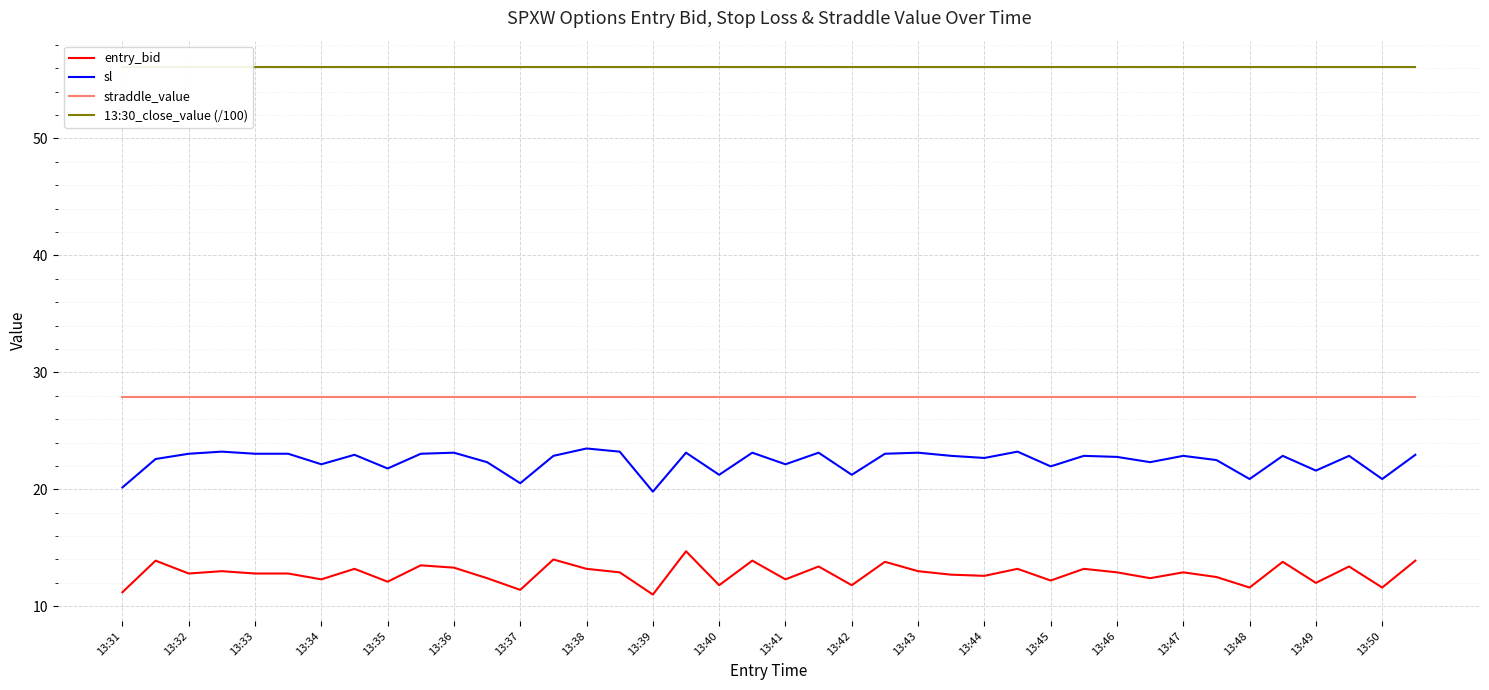

True or false: entry_bid and straddle_value intersect in this chart.

False